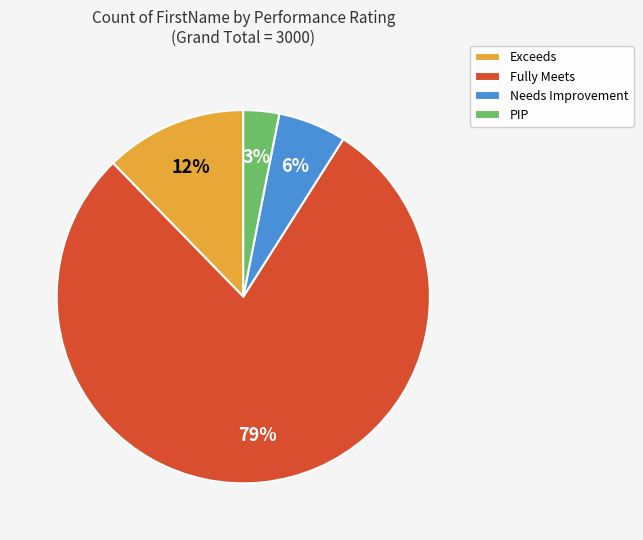

To the nearest percent, what is the average slice percentage?

25%